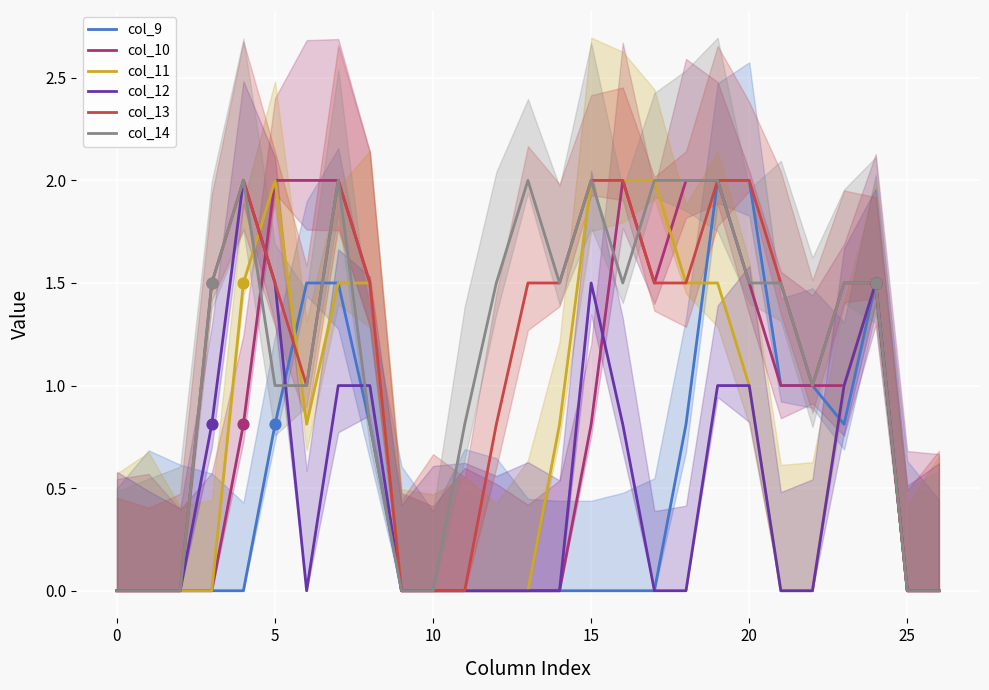

What are all the series names shown in the legend?

col_9, col_10, col_11, col_12, col_13, col_14